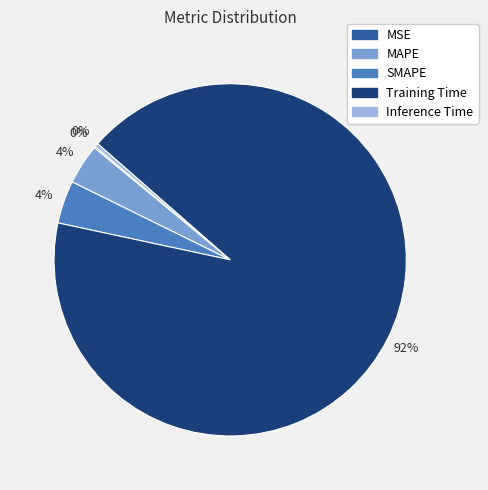

Which slice is the largest?

Training Time